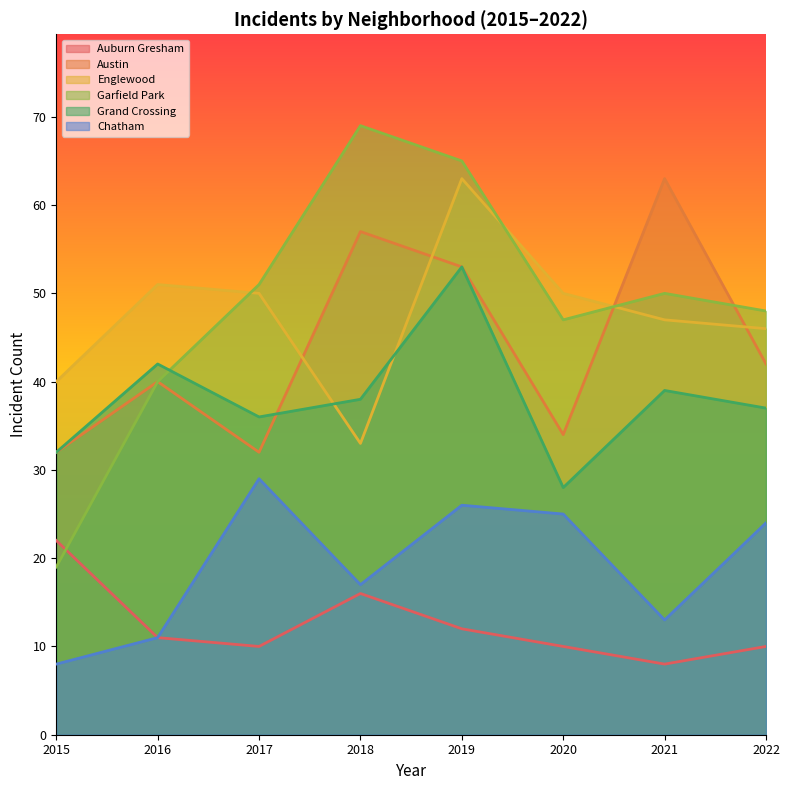

What is the total value across all series at 2021?

220